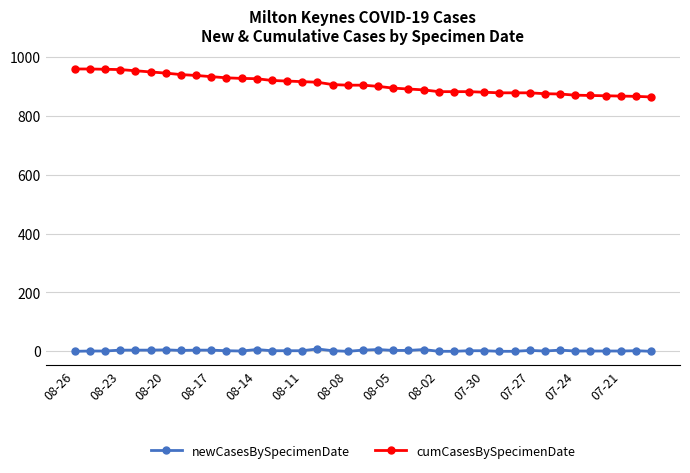

True or false: cumCasesBySpecimenDate and newCasesBySpecimenDate intersect in this chart.

False